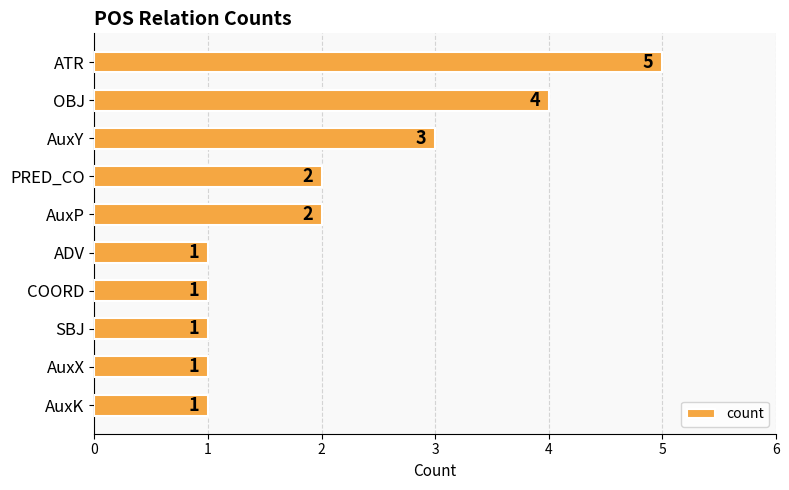

What is the greatest value displayed?

5